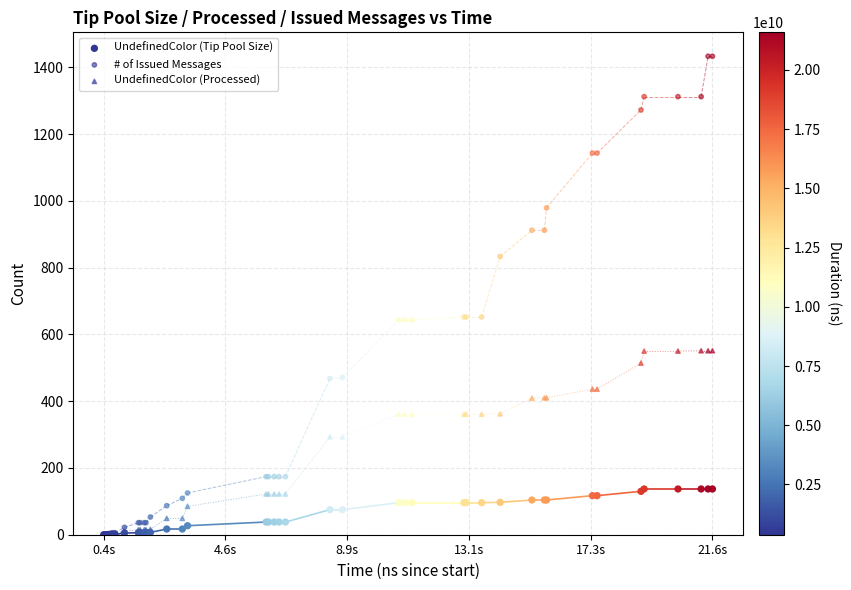

Which series reaches the maximum Y coordinate?

# of Issued Messages